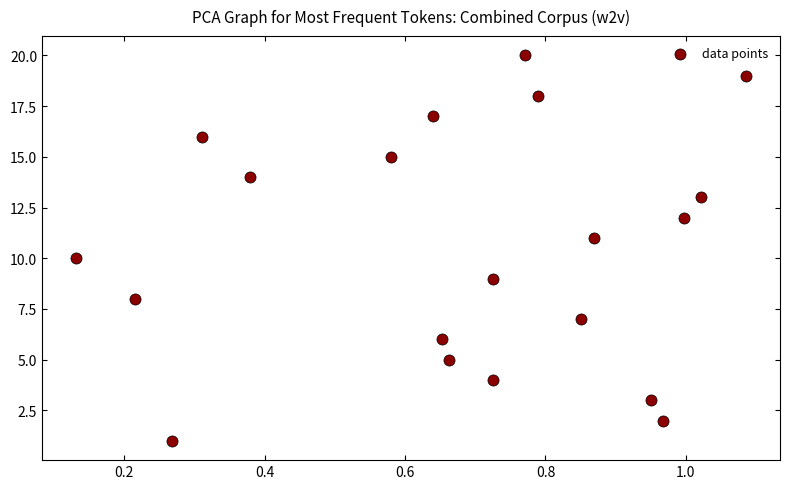

What is the range of Y values (max minus min)?

19